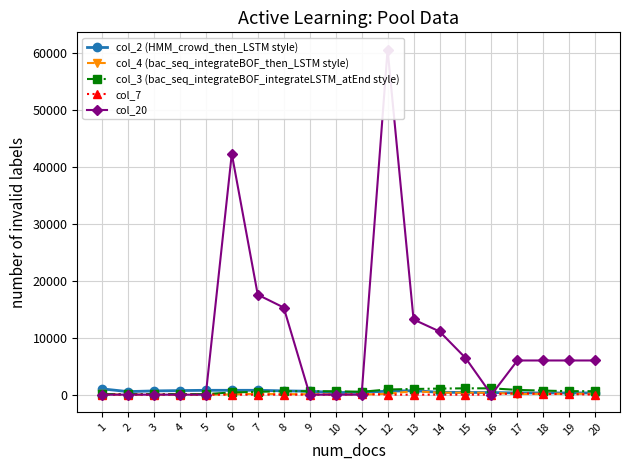

In col_4 (bac_seq_integrateBOF_then_LSTM style), how many points are lower than both neighbors (excluding endpoints)?

4